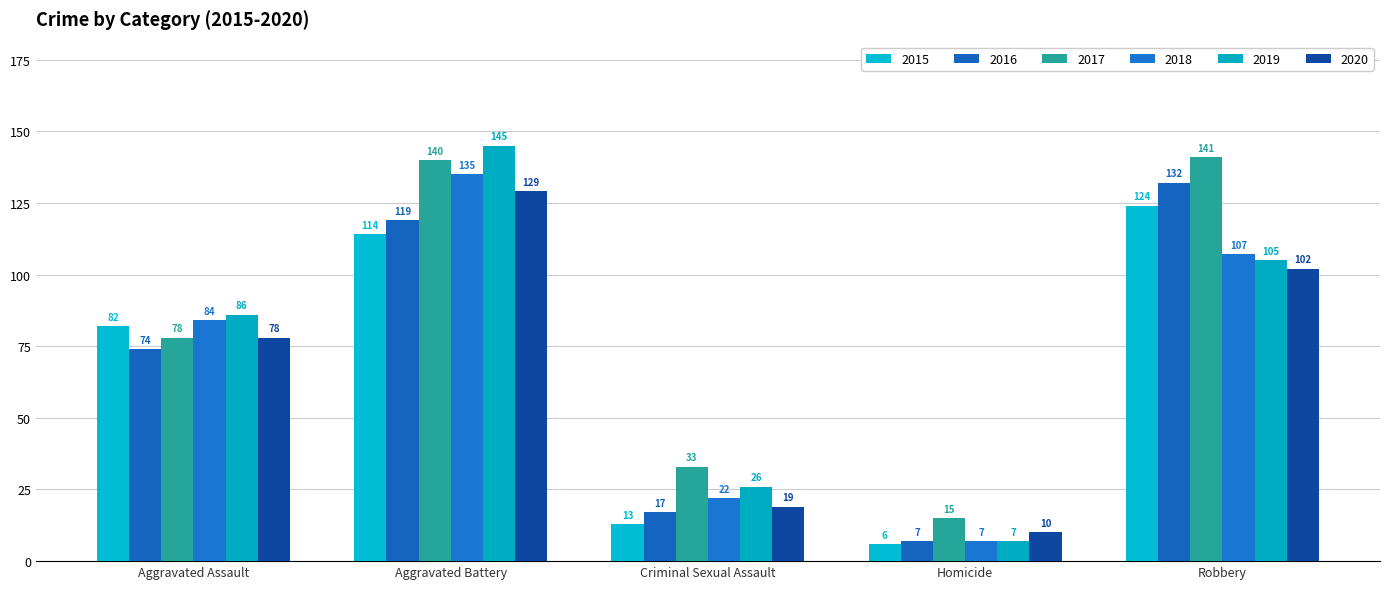

How many groups of bars are there?

5